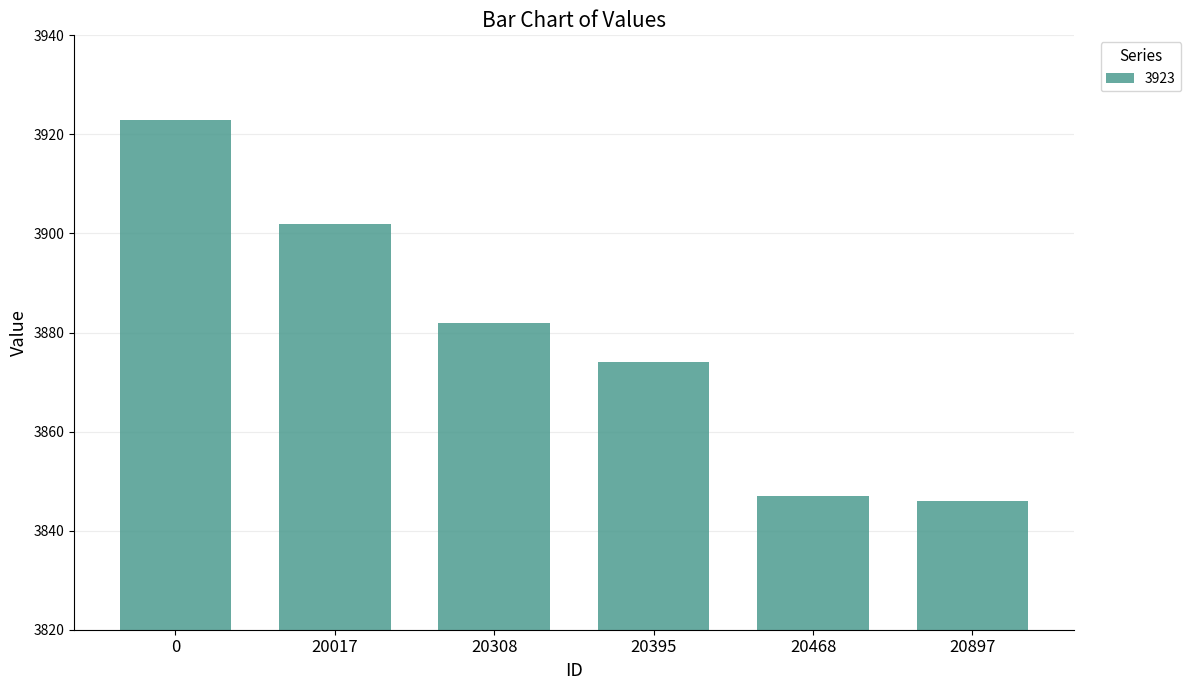

What is the sum of the values at 20897 and 20395?

7720